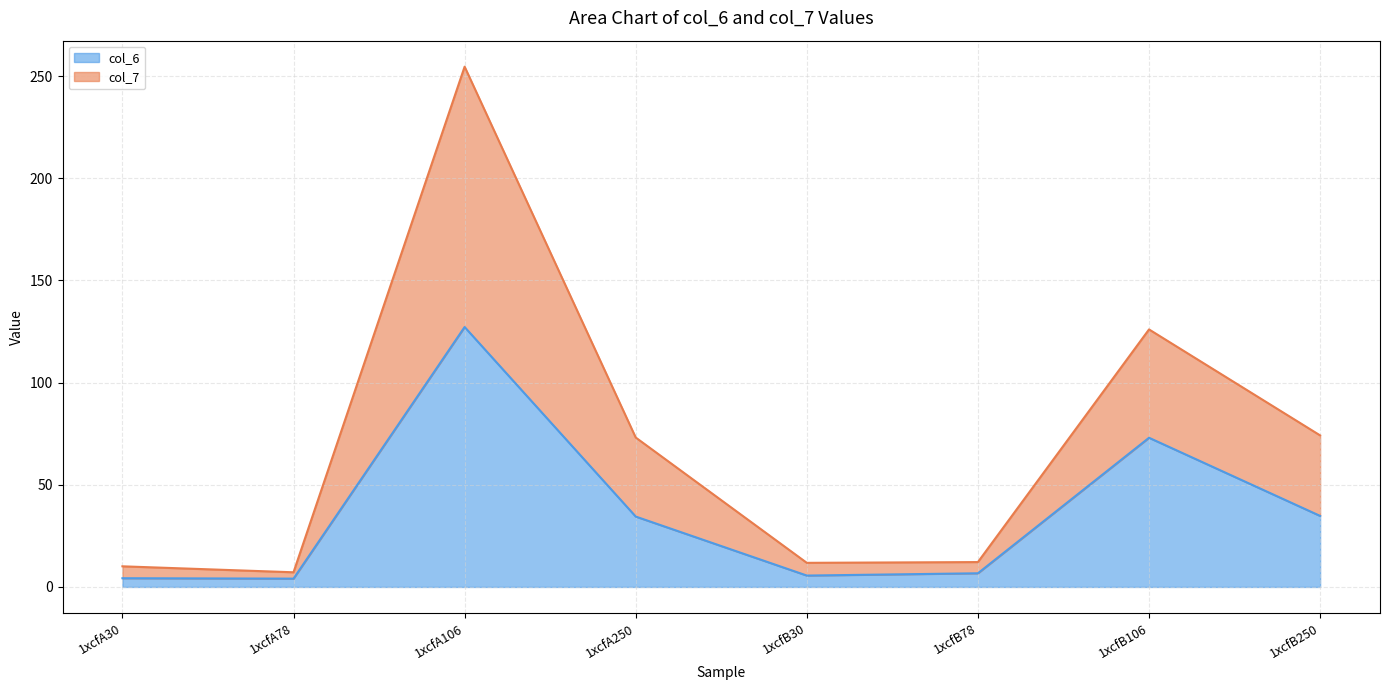

At which category does col_7 reach its first local valley?

1xcfA78